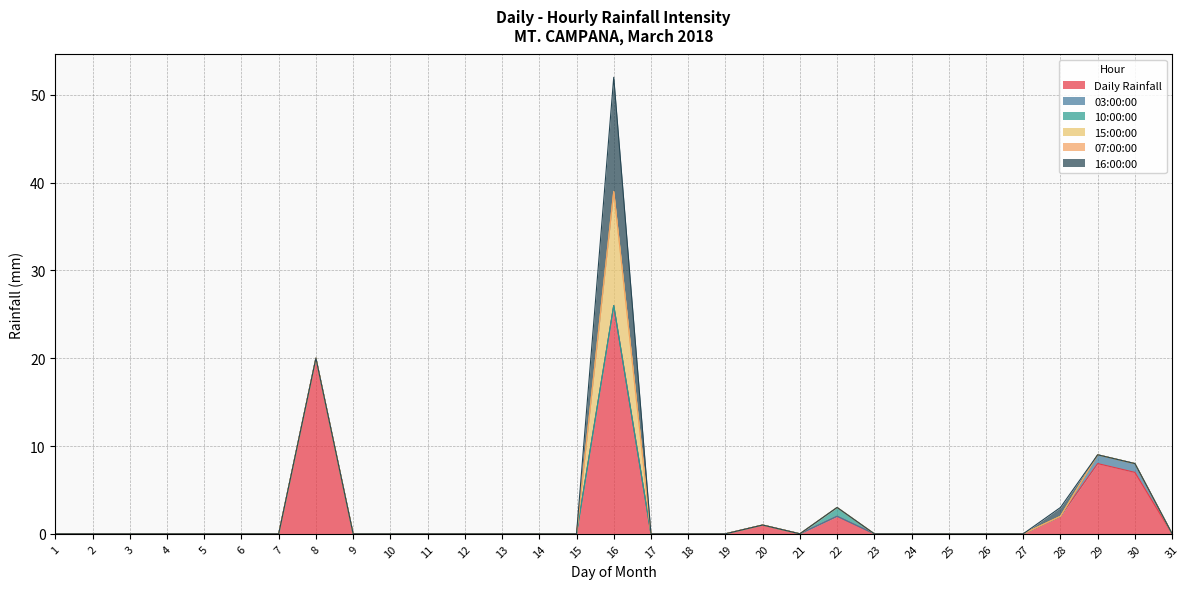

Between 14 and 24, which series saw the biggest shift?

Daily Rainfall